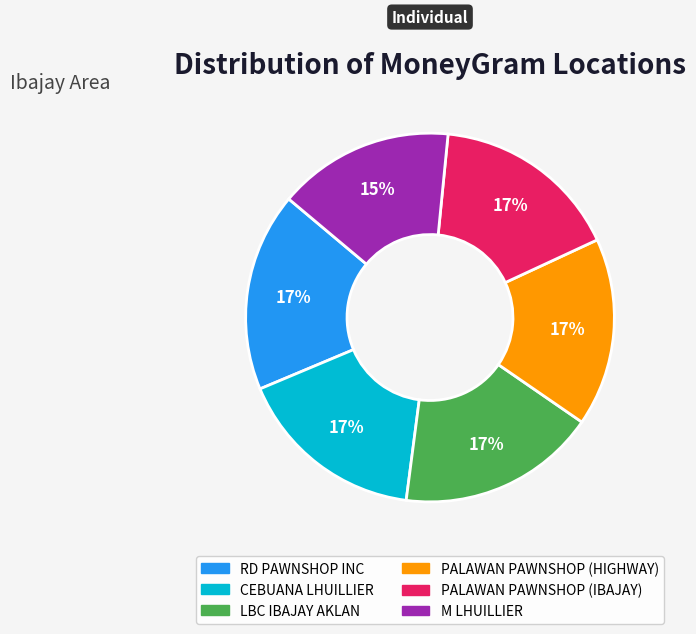

To the nearest percent, what is the difference between the largest and smallest slice percentages?

2%